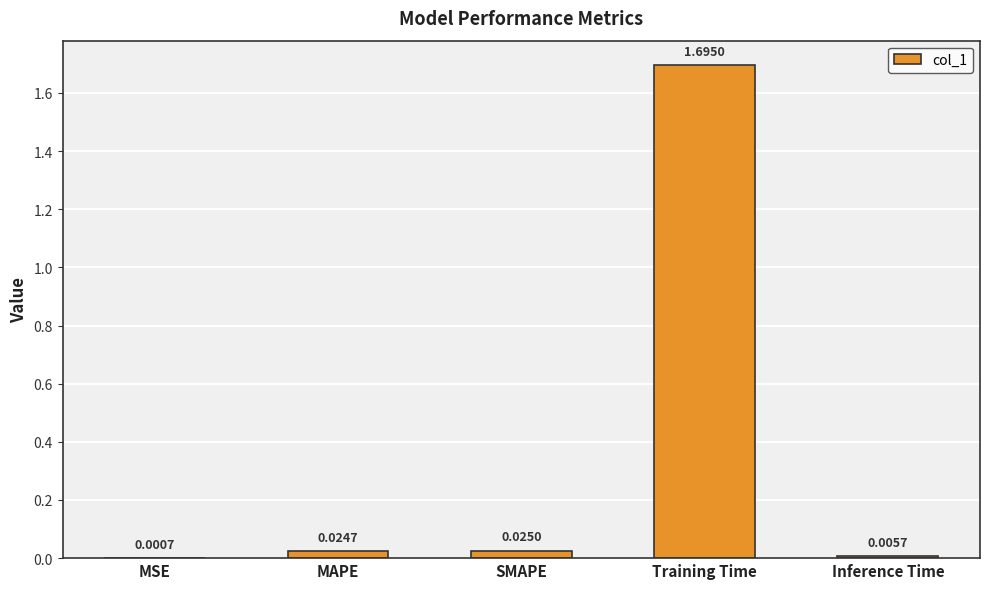

What is the sum of all values?

1.8